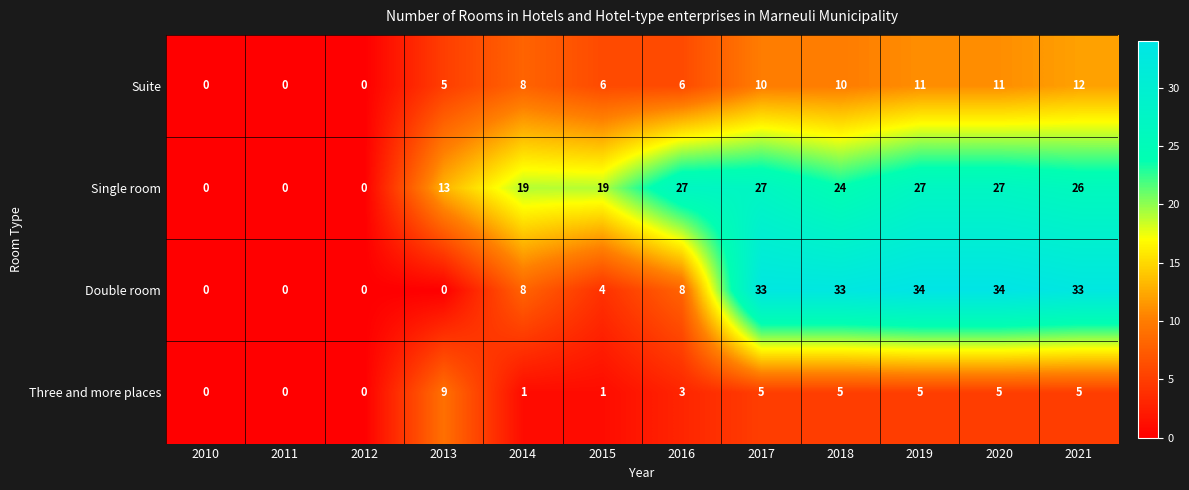

What is the difference between the Single room values at 2012 and 2021?

26